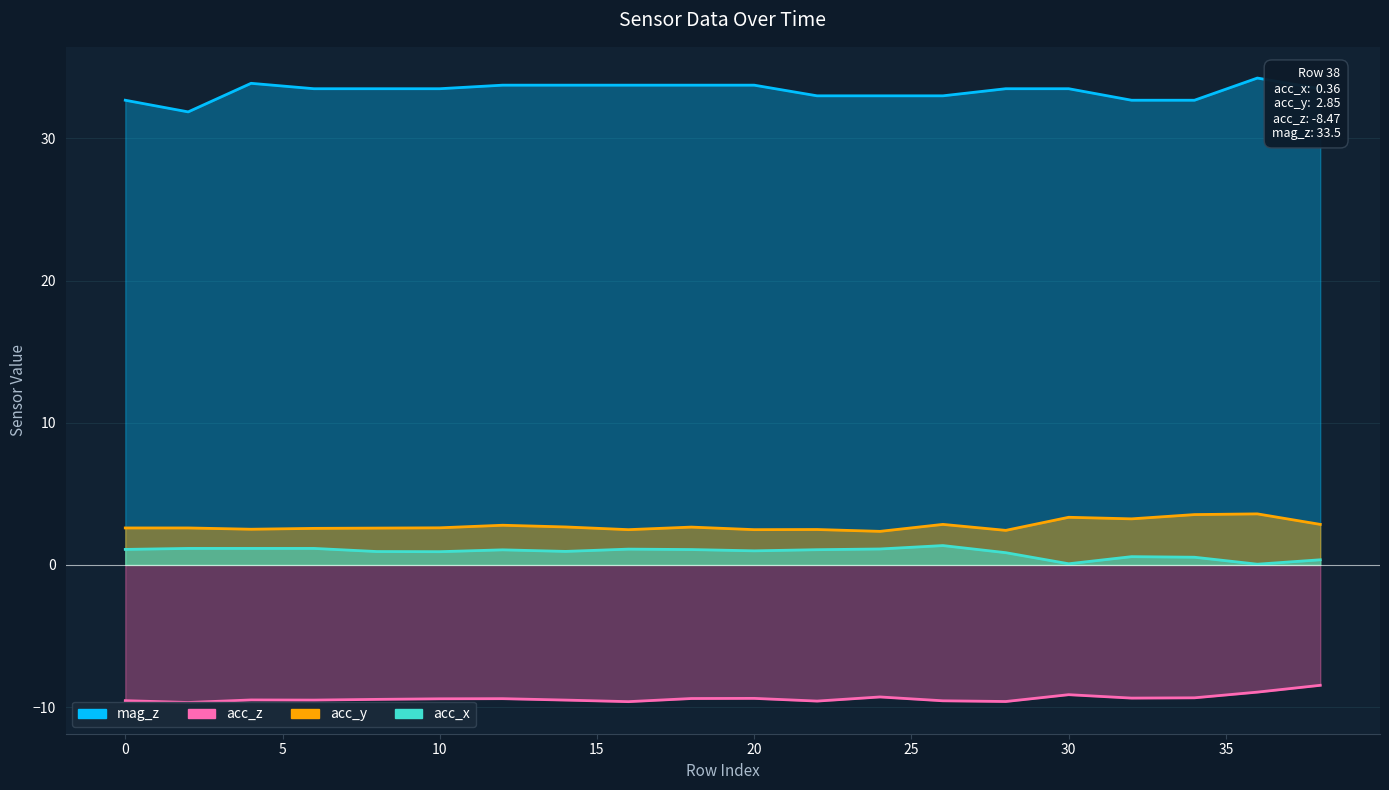

Which series changed the most between 2 and 38?

mag_z